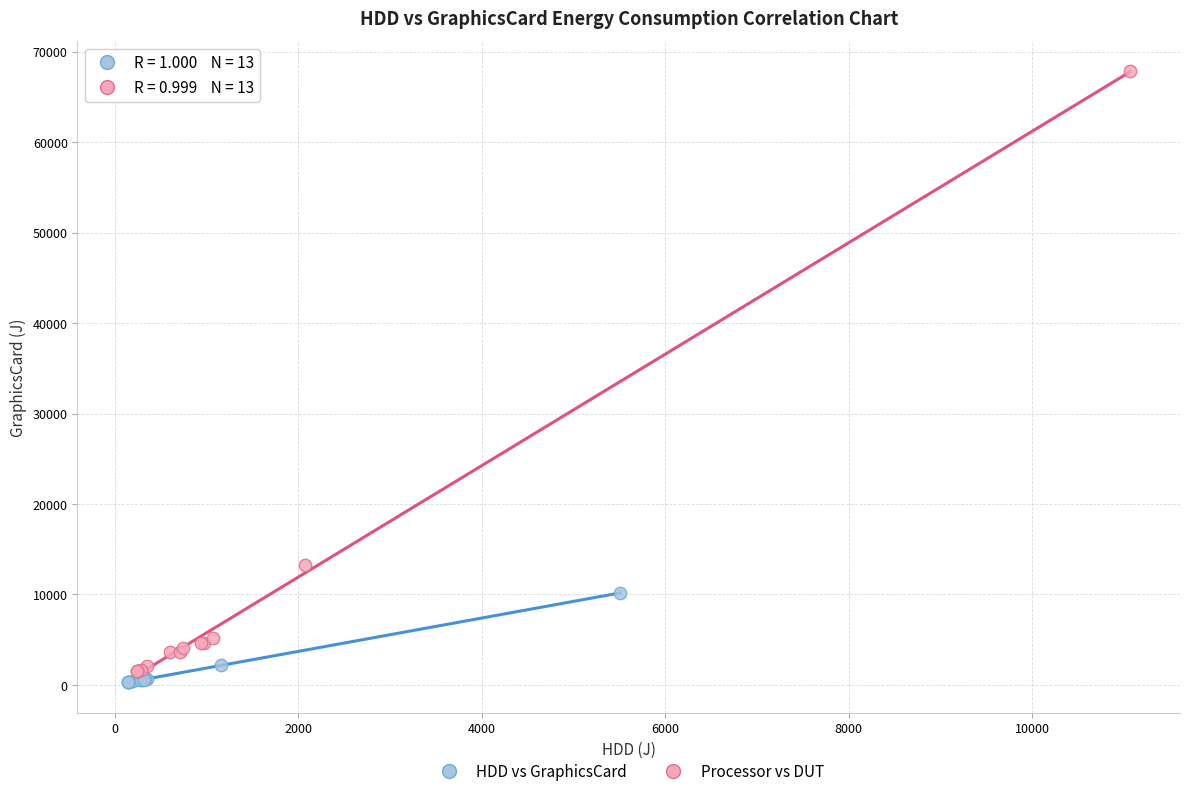

Which series reaches the maximum Y coordinate?

Processor vs DUT